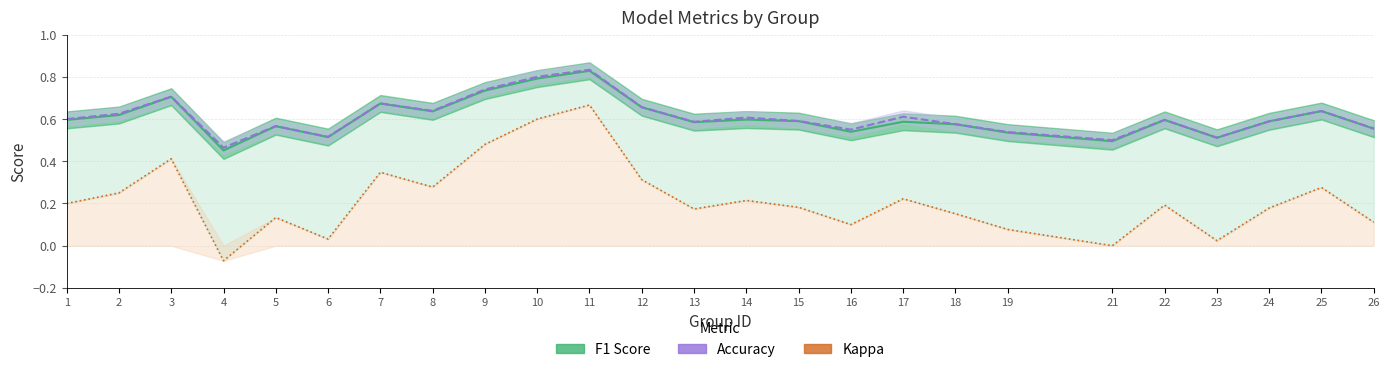

The value of Accuracy at 22 is 0.6. True or false?

True